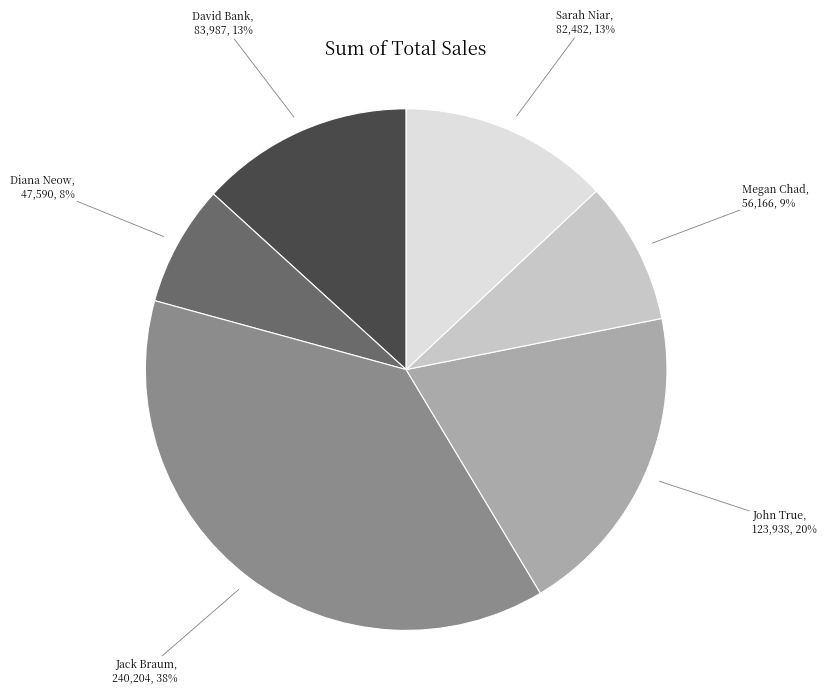

Does any single category account for the majority?

No